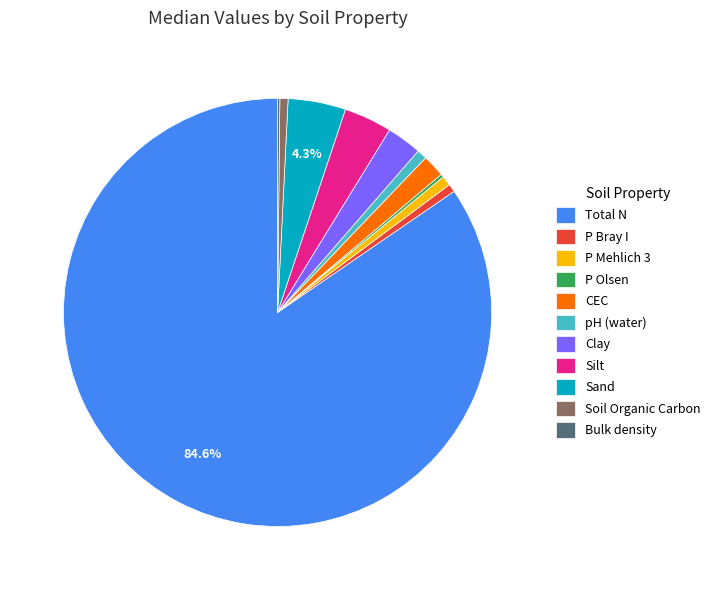

Which category has the biggest portion of the pie?

Total N